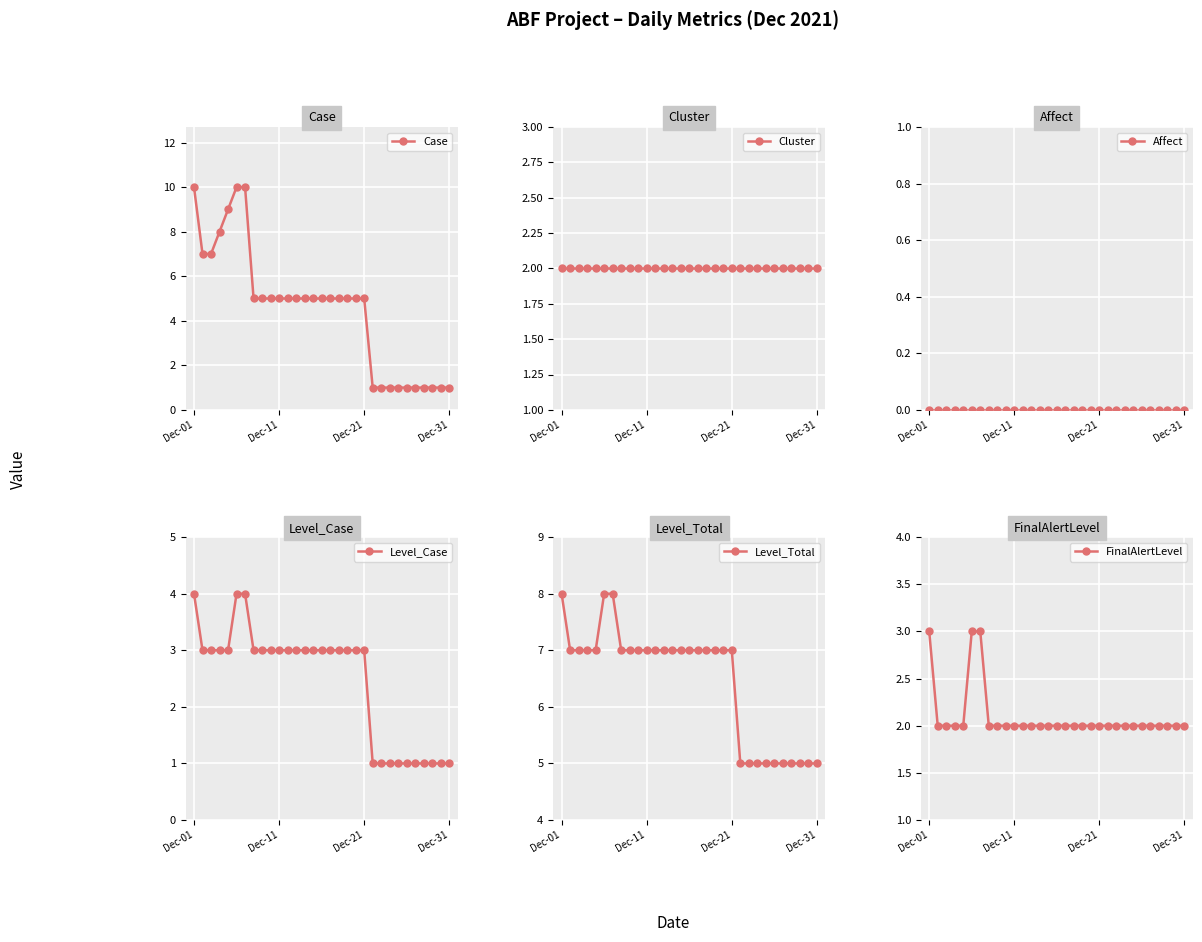

Is the value of FinalAlertLevel at 5 greater than the value of Case at 25?

Yes